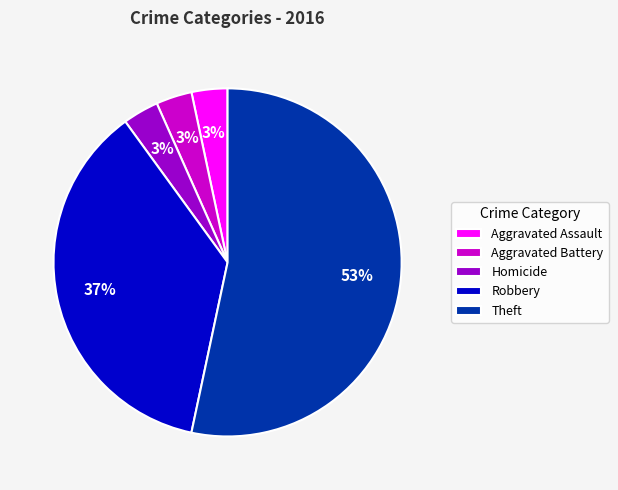

Which category has the biggest portion of the pie?

Theft